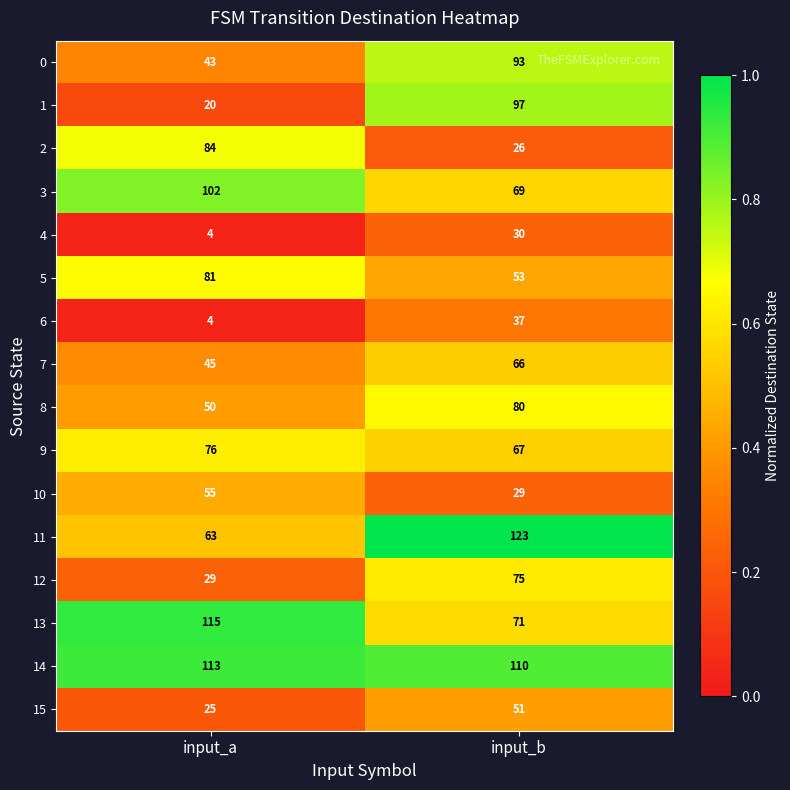

The 10 series shows 29 at input_b. True or false?

True